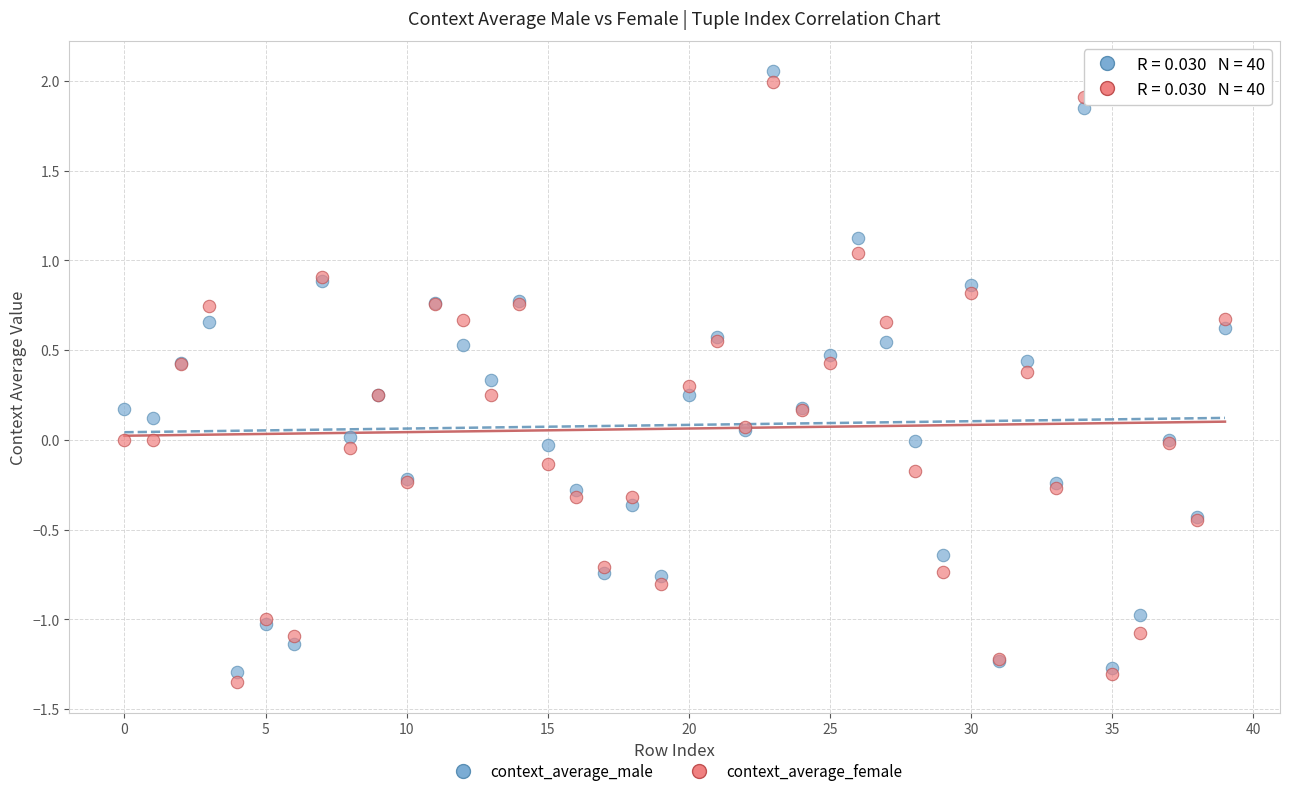

Which series contains the lowest Y value?

context_average_female